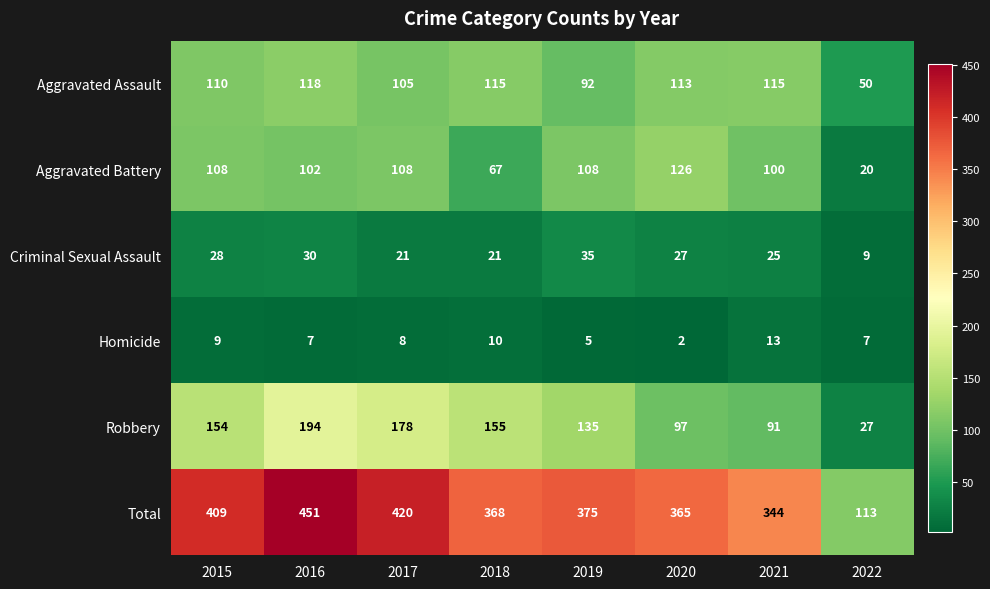

How many data points does each series have?

8